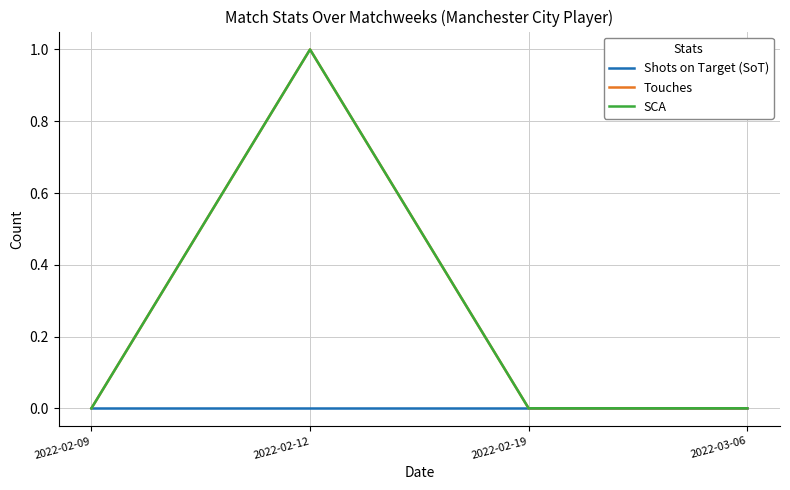

At which label is SCA closest to 0?

2022-02-09